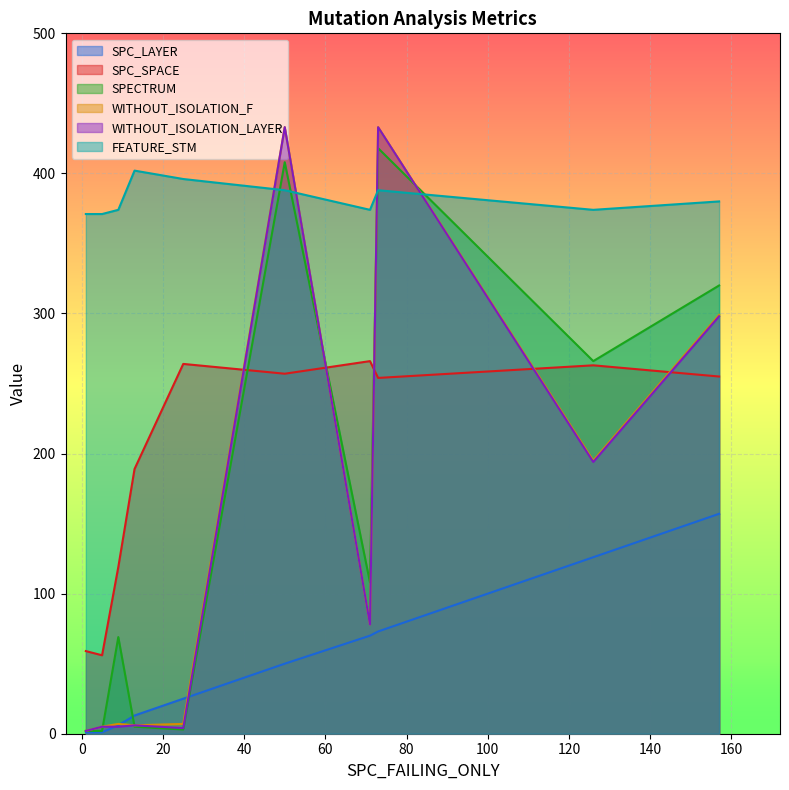

How many interior local valleys does the WITHOUT_ISOLATION_F series have?

3